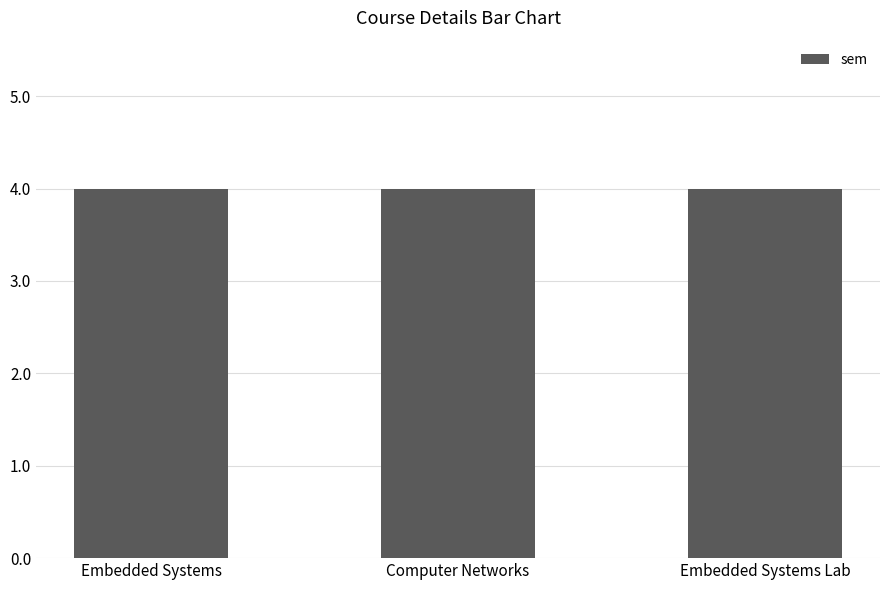

Which series has the widest spread of values?

sem